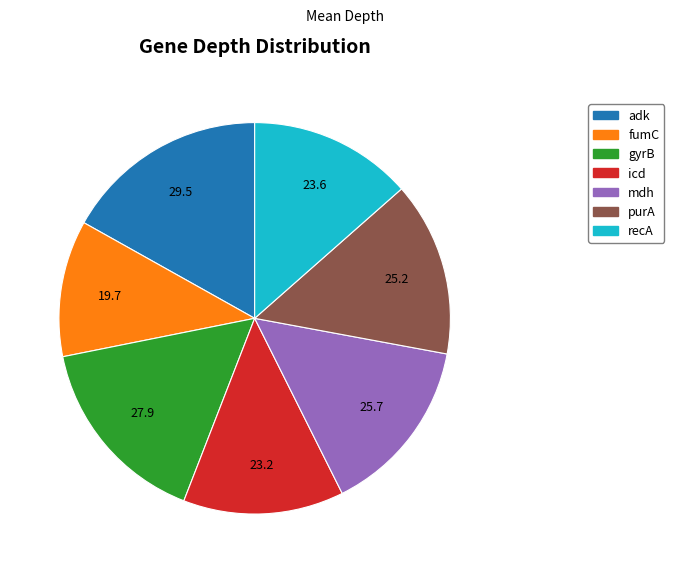

Which slice is the largest?

adk